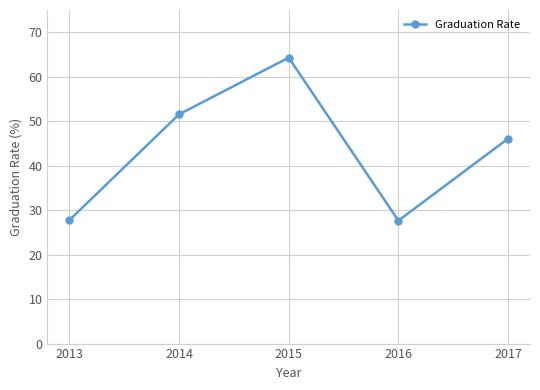

How many series are shown in this chart?

1